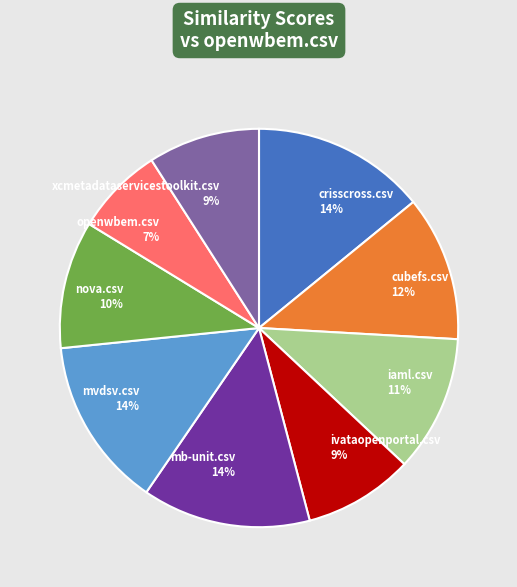

To the nearest percent, what is the difference between the crisscross.csv and ivataopenportal.csv slice percentages?

5%